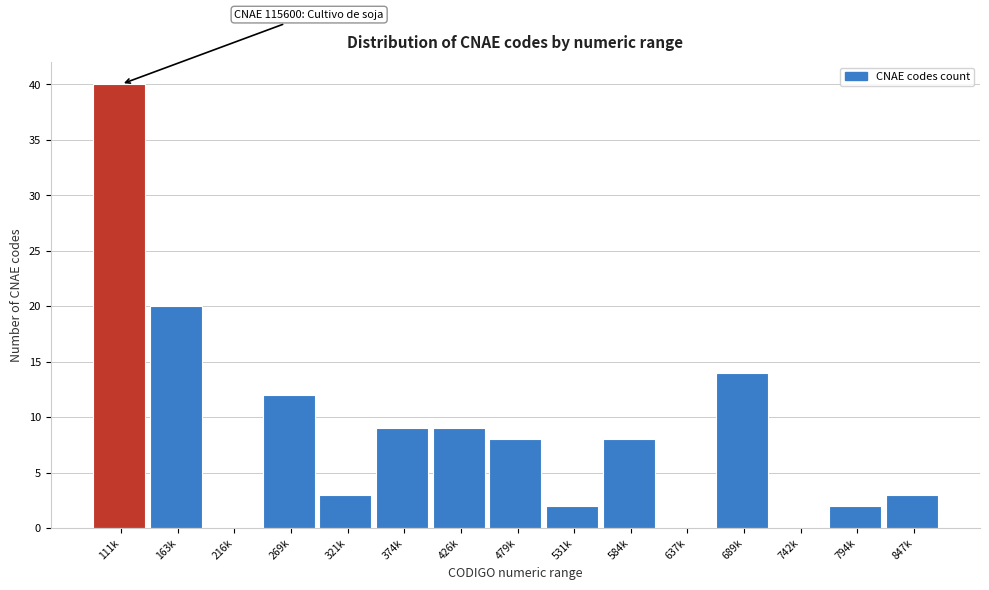

Reading left to right, list all the values displayed in this chart.

111k=40	163k=20	216k=0	269k=12	321k=3	374k=9	426k=9	479k=8	531k=2	584k=8	637k=0	689k=14	742k=0	794k=2	847k=3